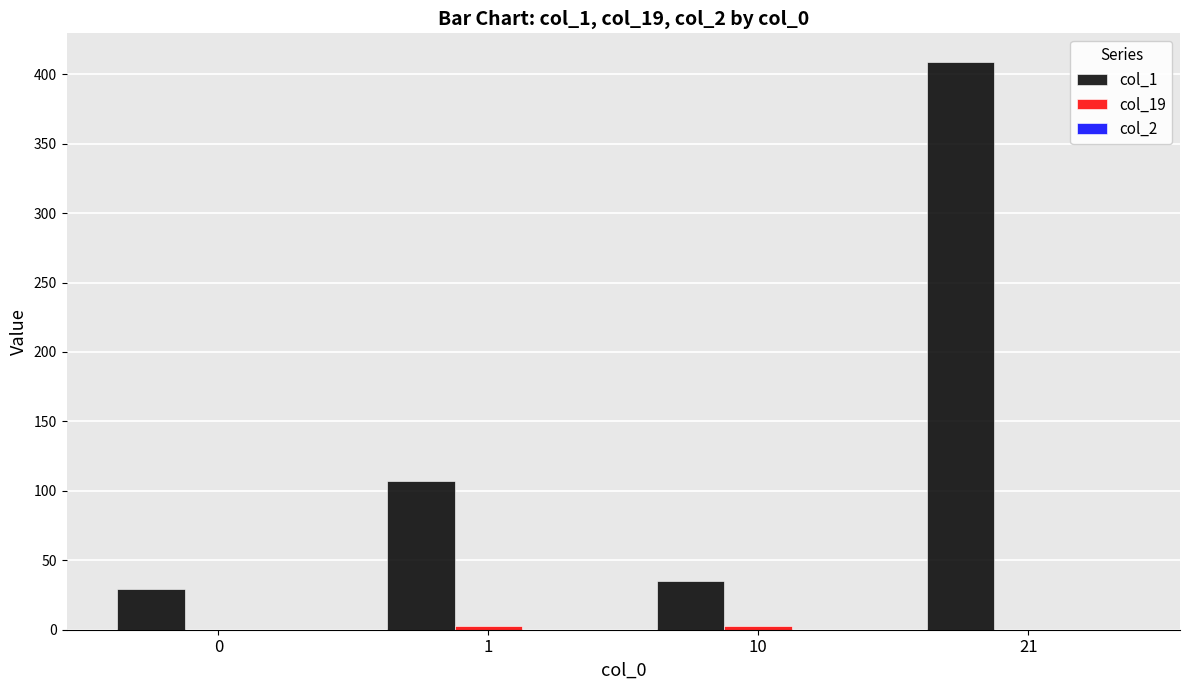

Which series has the largest total across all categories?

col_1